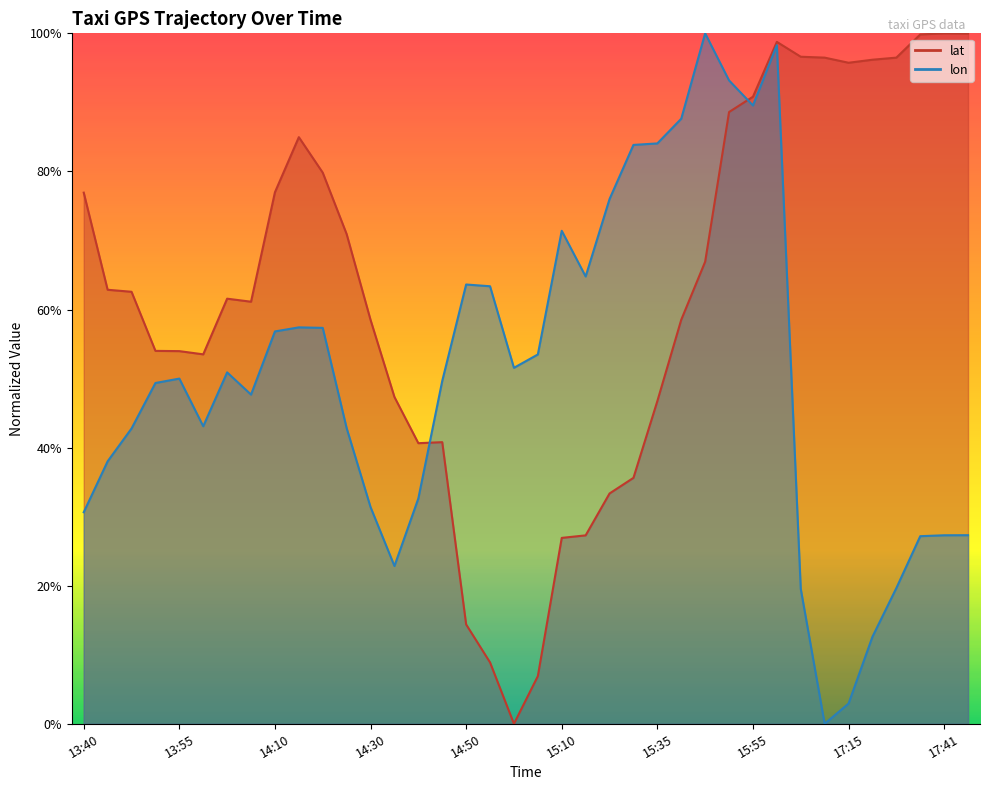

What is the sum of the lat values at 13:45 and 15:20?

0.9